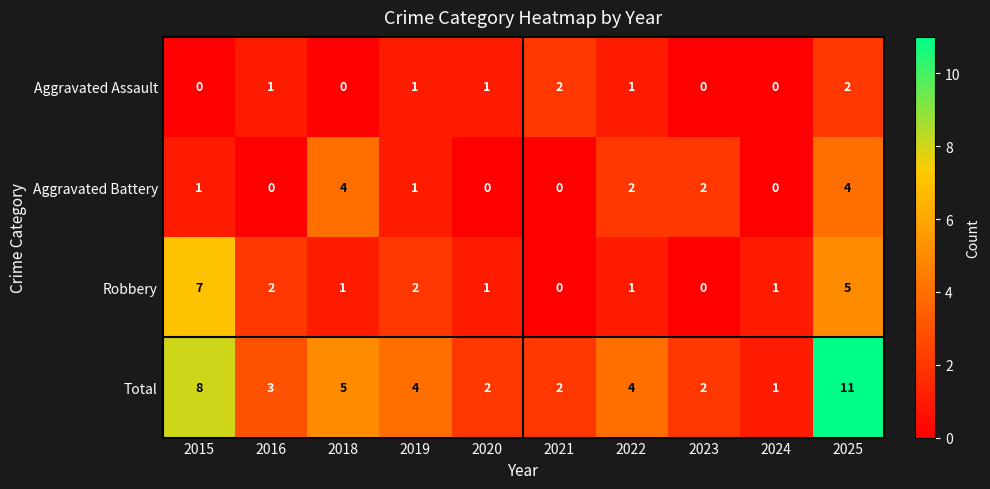

What is the total value across all series at 2021?

4